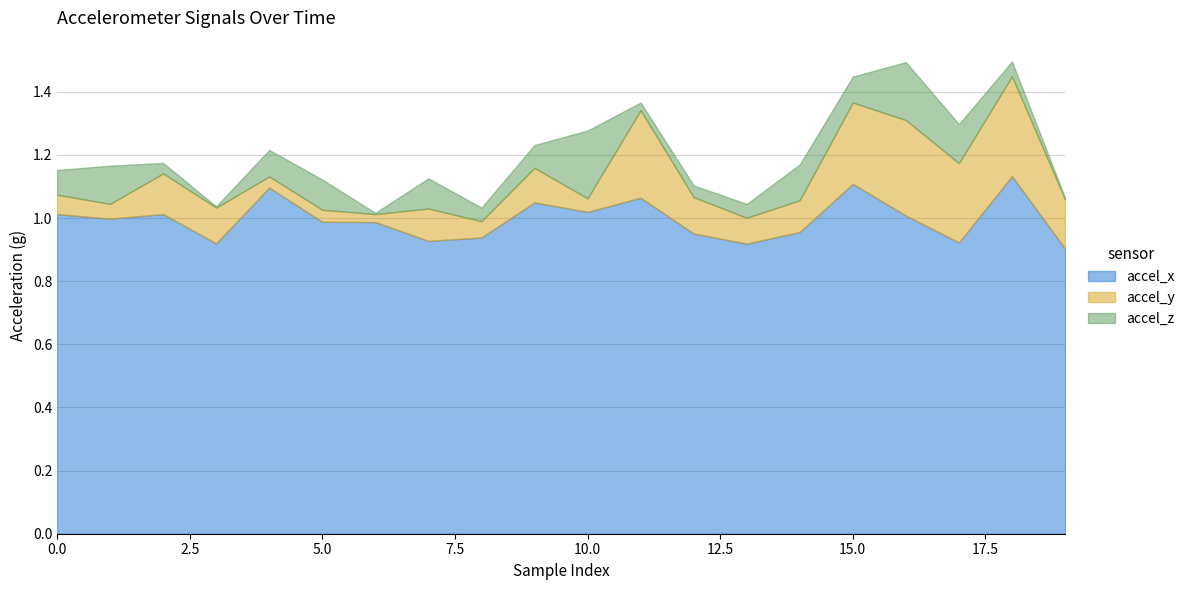

Is it true that accel_x equals 0.6 at 0.0?

False